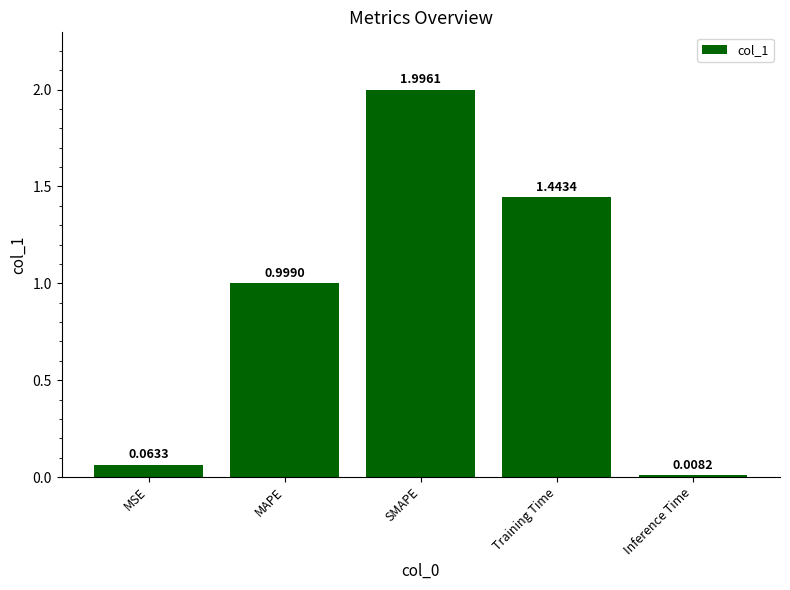

Where is the data nearest to the value 1?

MAPE